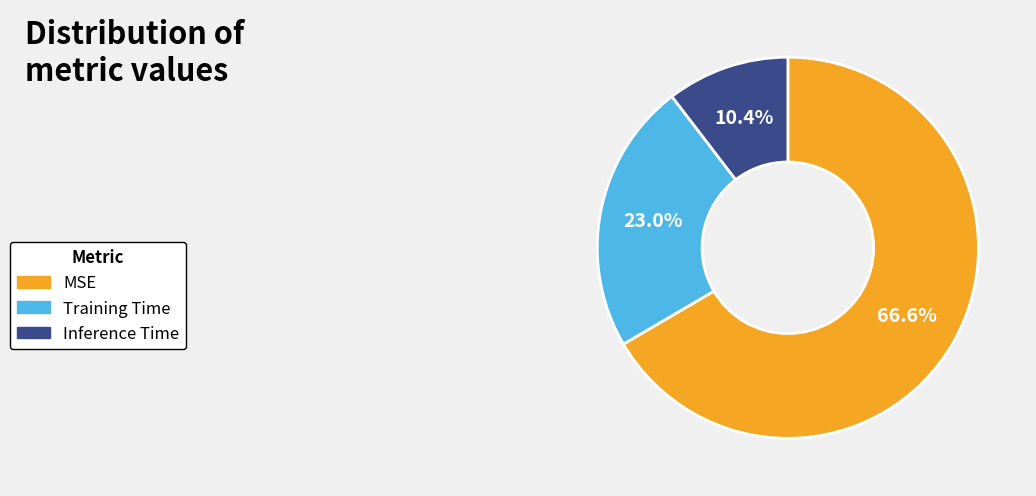

To the nearest percent, what portion does MSE represent?

67%